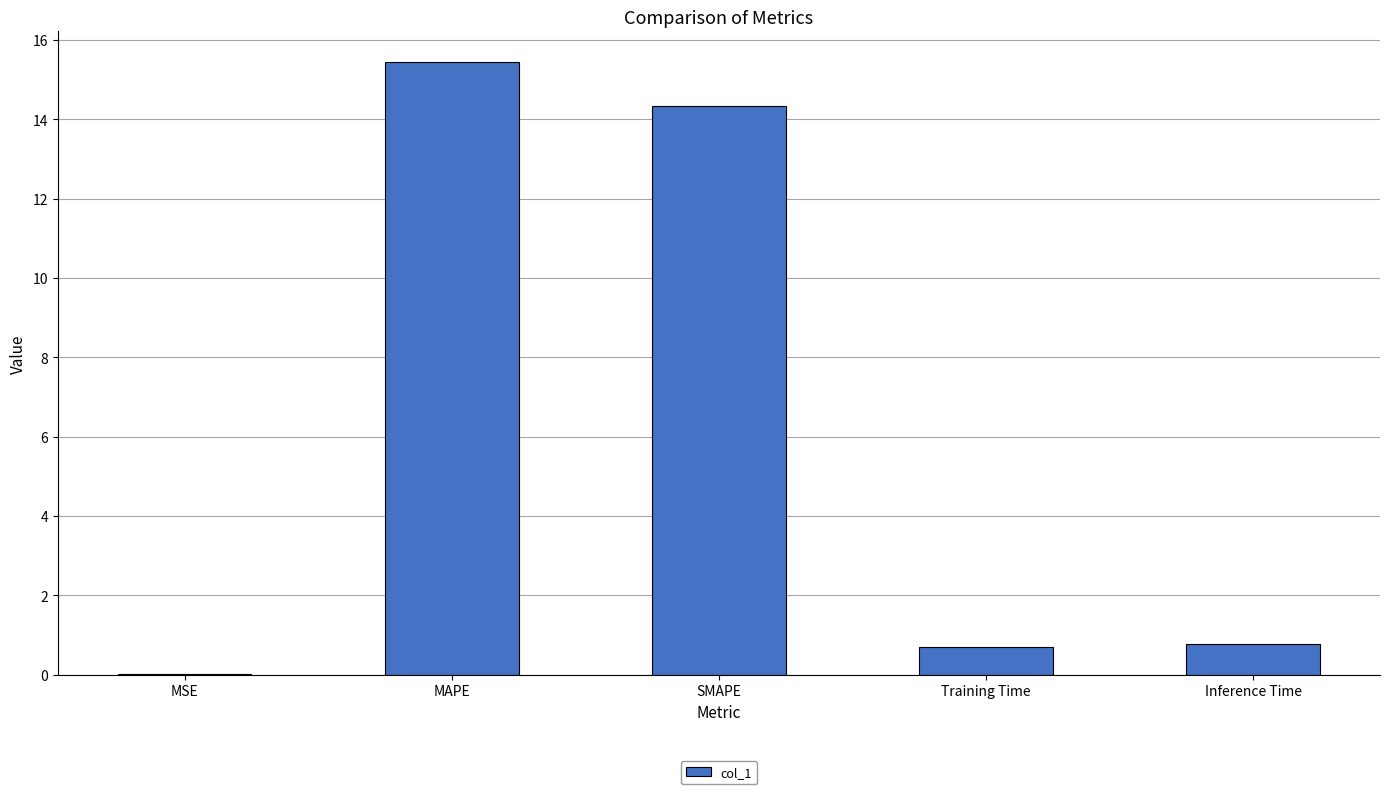

Which has a higher value, Inference Time or MSE?

Inference Time